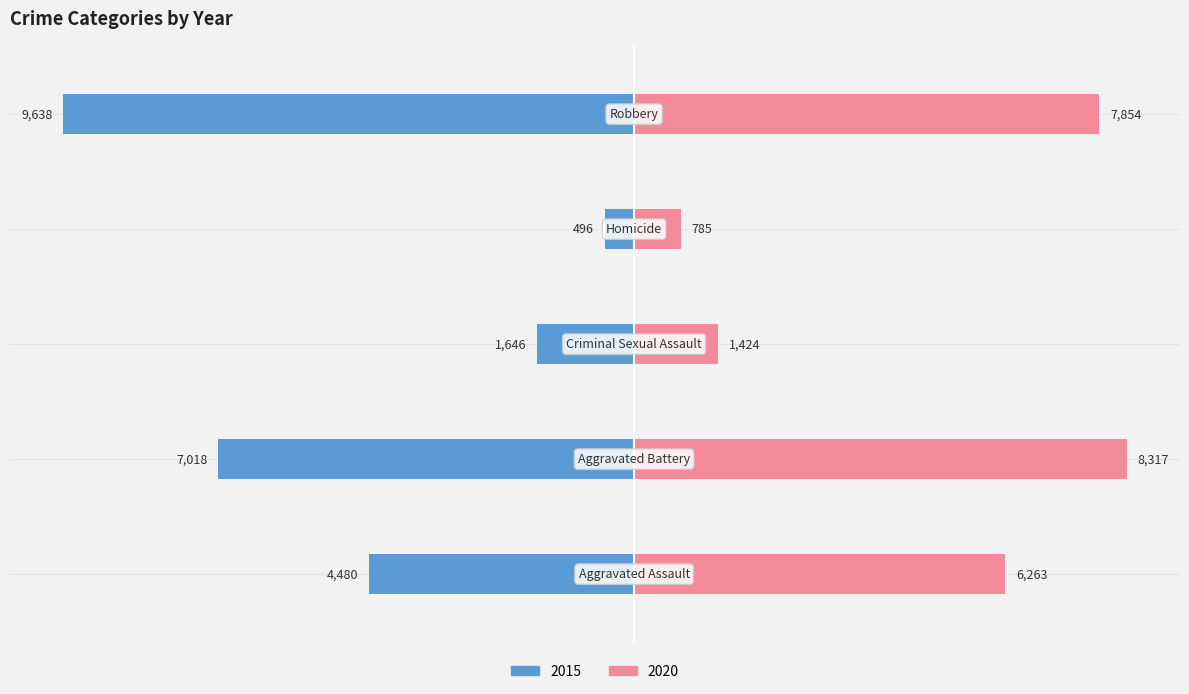

Between Aggravated Assault and Robbery, which is larger?

Robbery